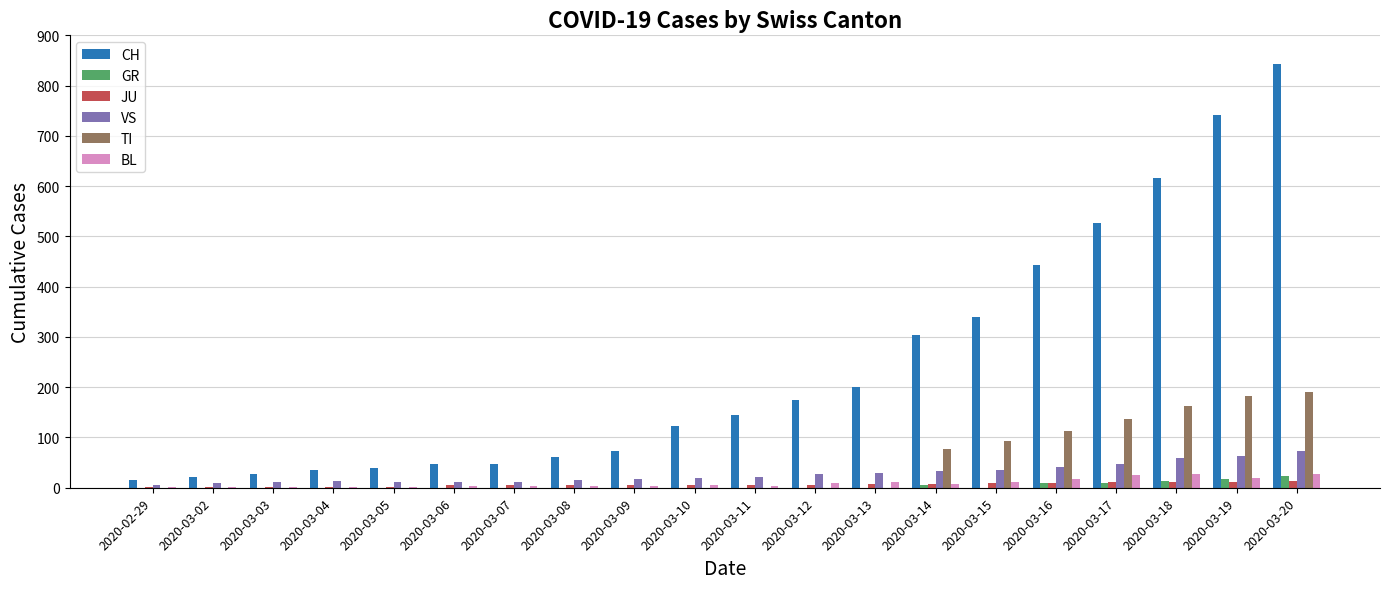

Where is CH nearest to the value 429?

2020-03-16